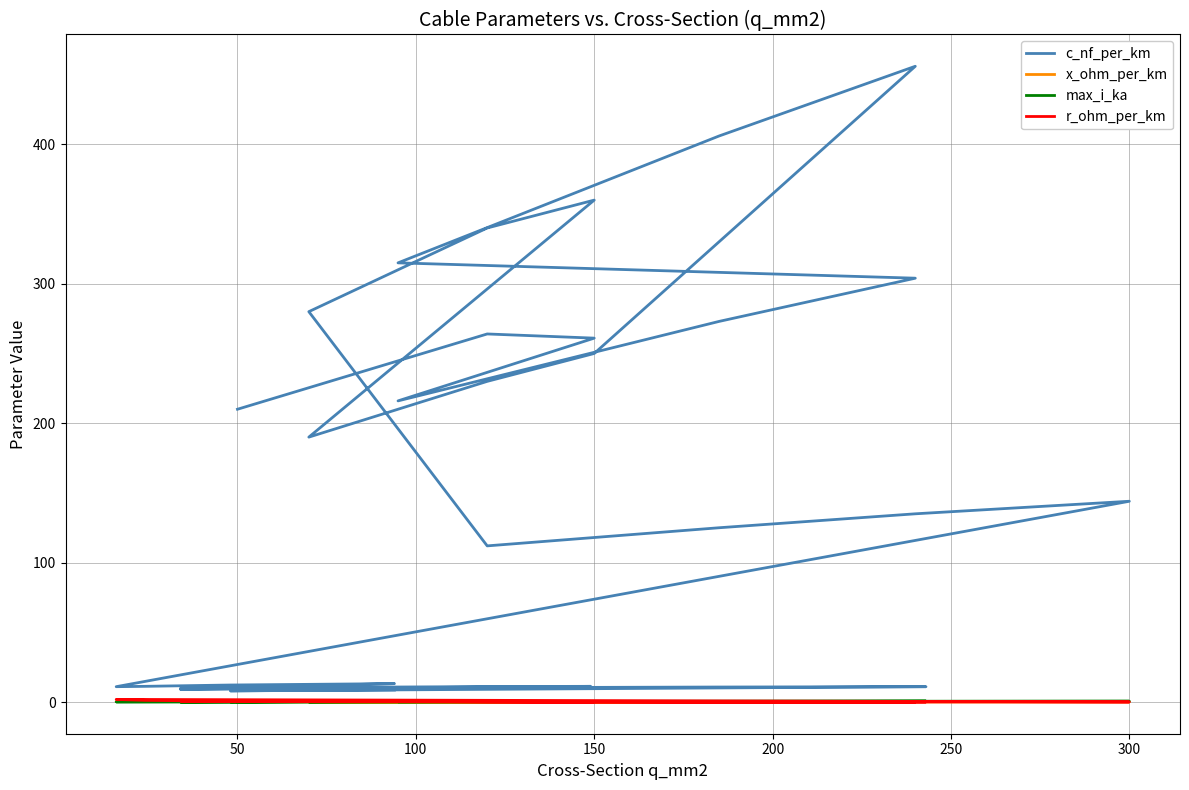

What is the average value of the max_i_ka series?

0.3